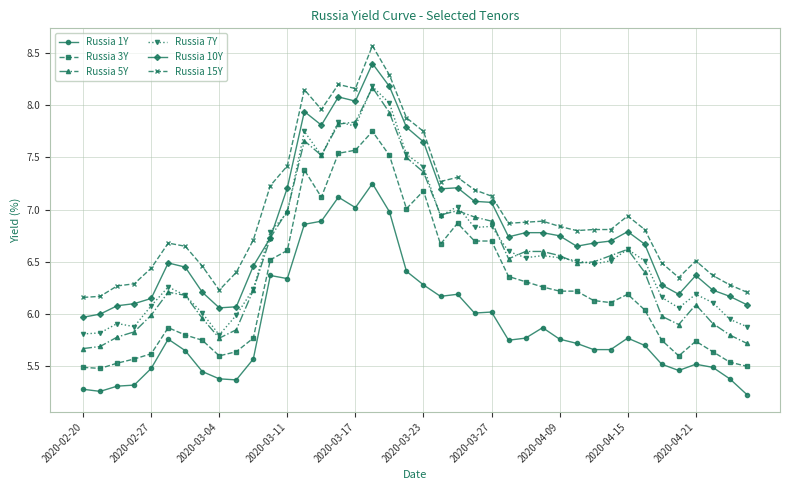

Which series has the widest spread of values?

Russia 5Y